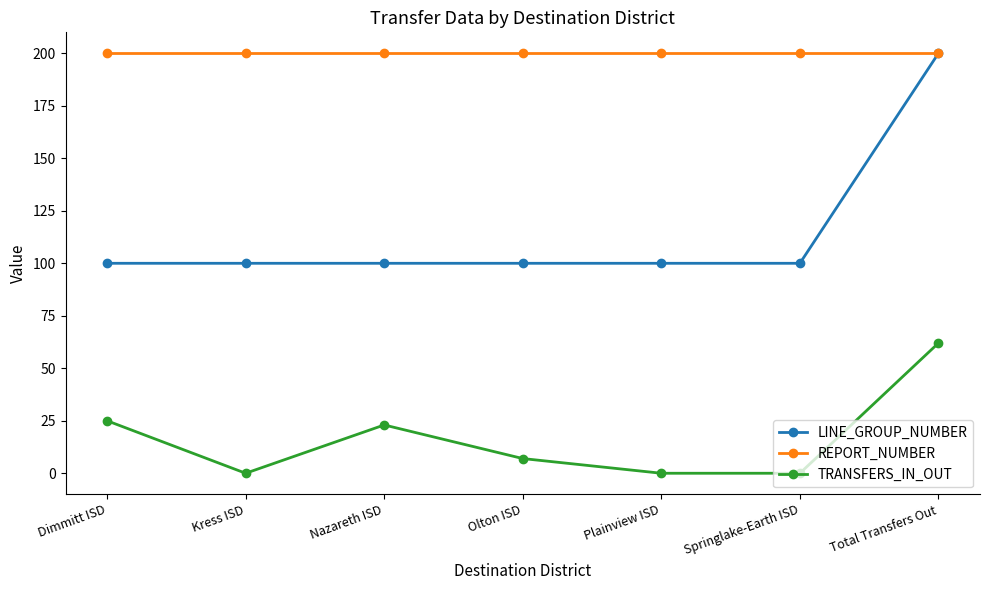

What is the greatest value displayed?

200